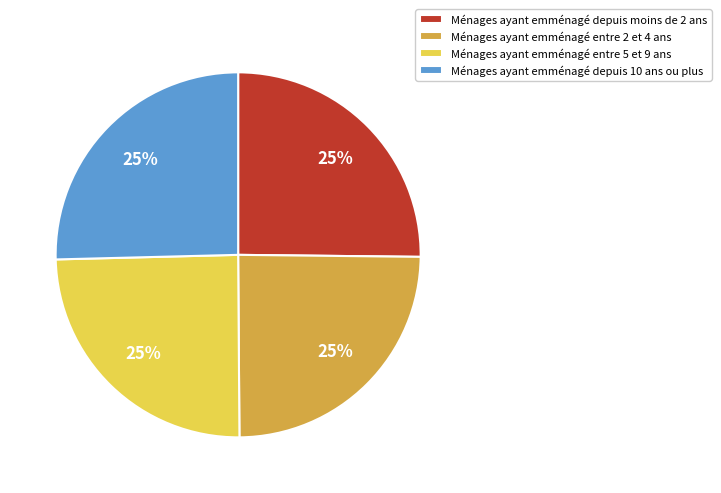

Count the number of slices in the pie.

4